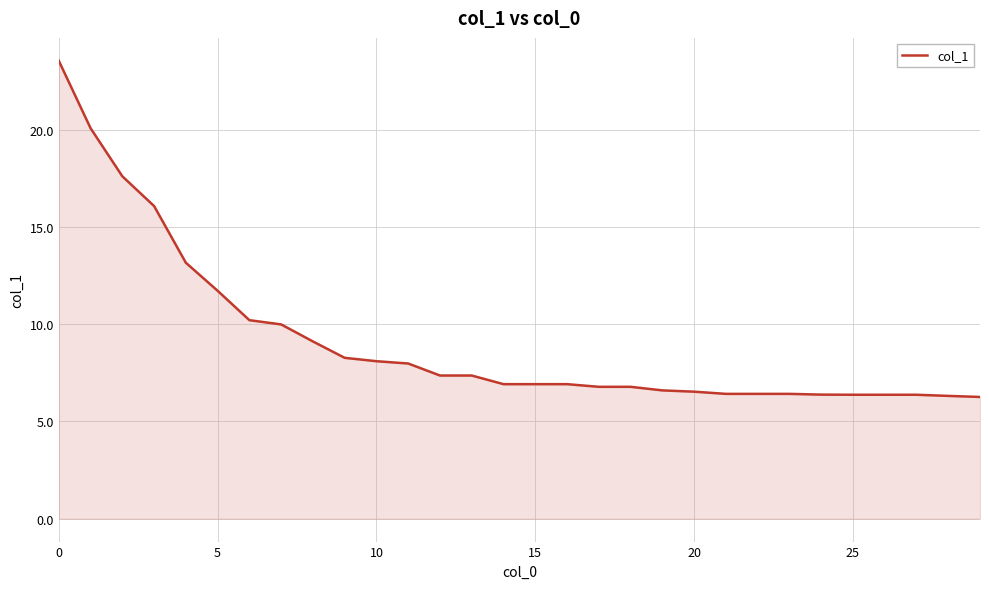

What is the greatest value displayed?

23.5